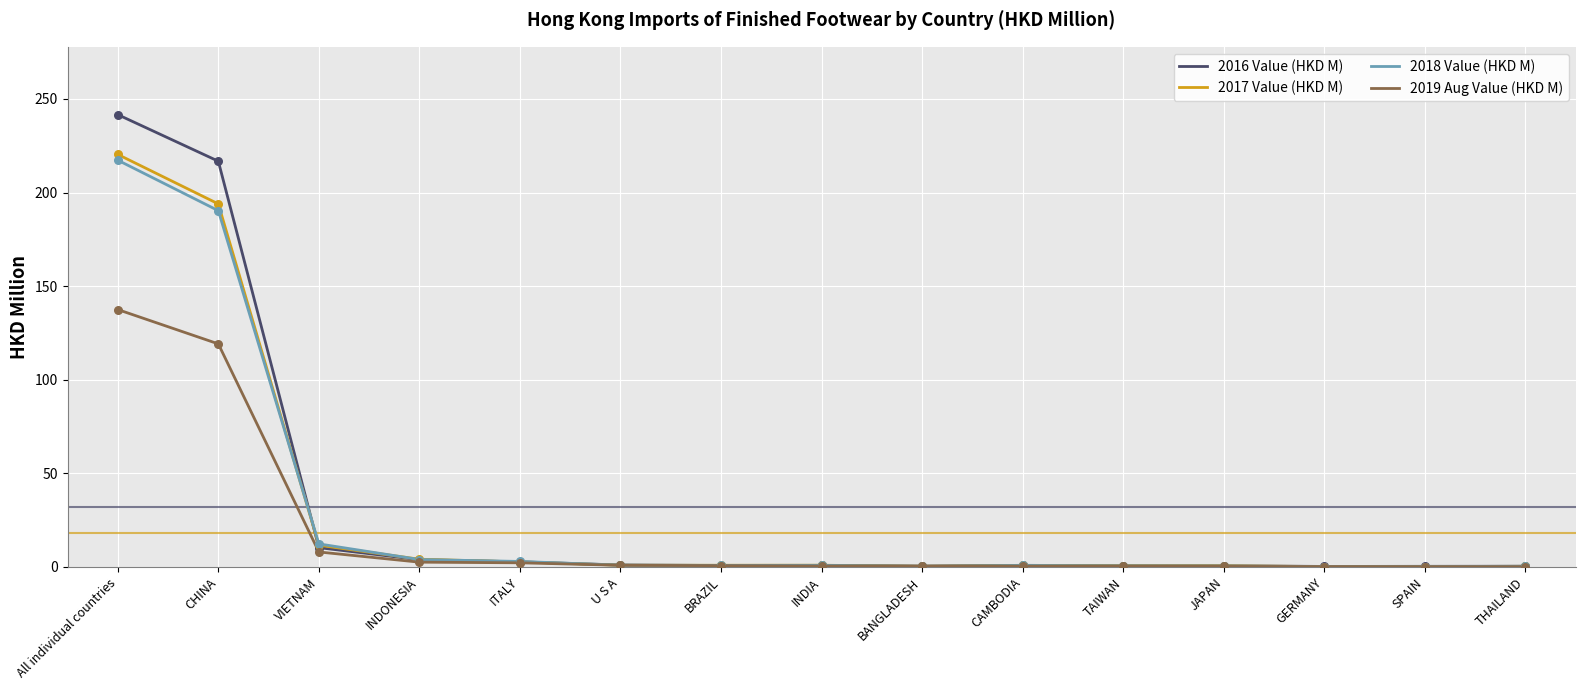

Is it true that 2016 Value (HKD M) equals 10.3 at VIETNAM?

True